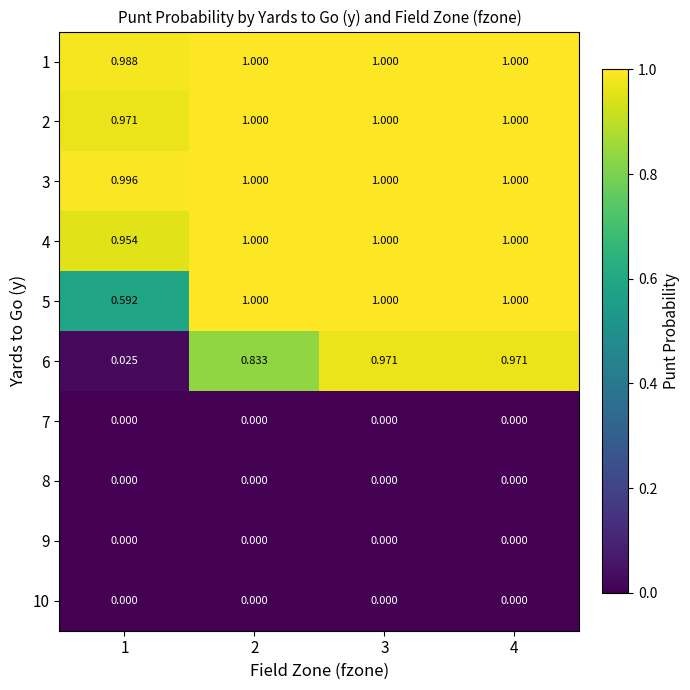

Is the value of 1 at 3 greater than the value of 3 at 1?

Yes